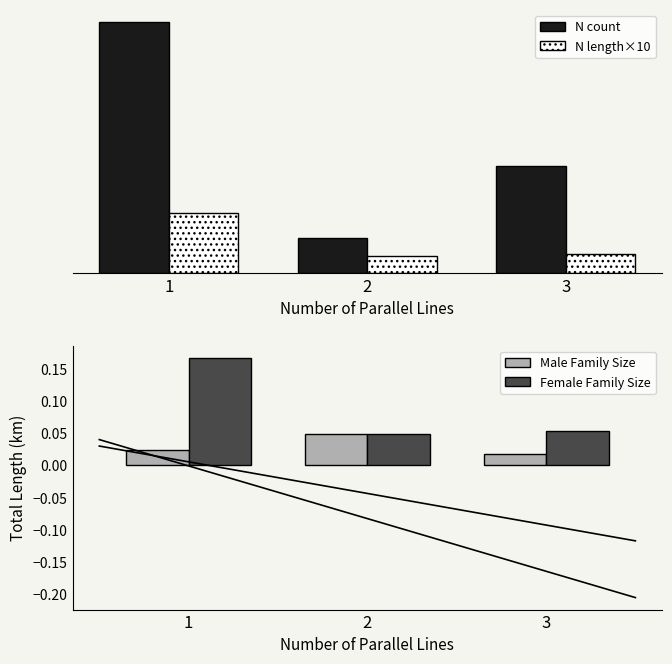

How many groups of bars are there?

3